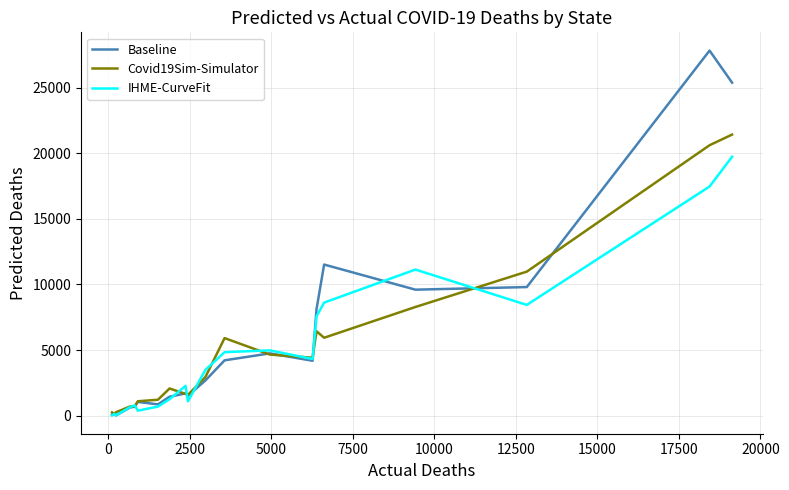

How many lines are shown in the chart?

3